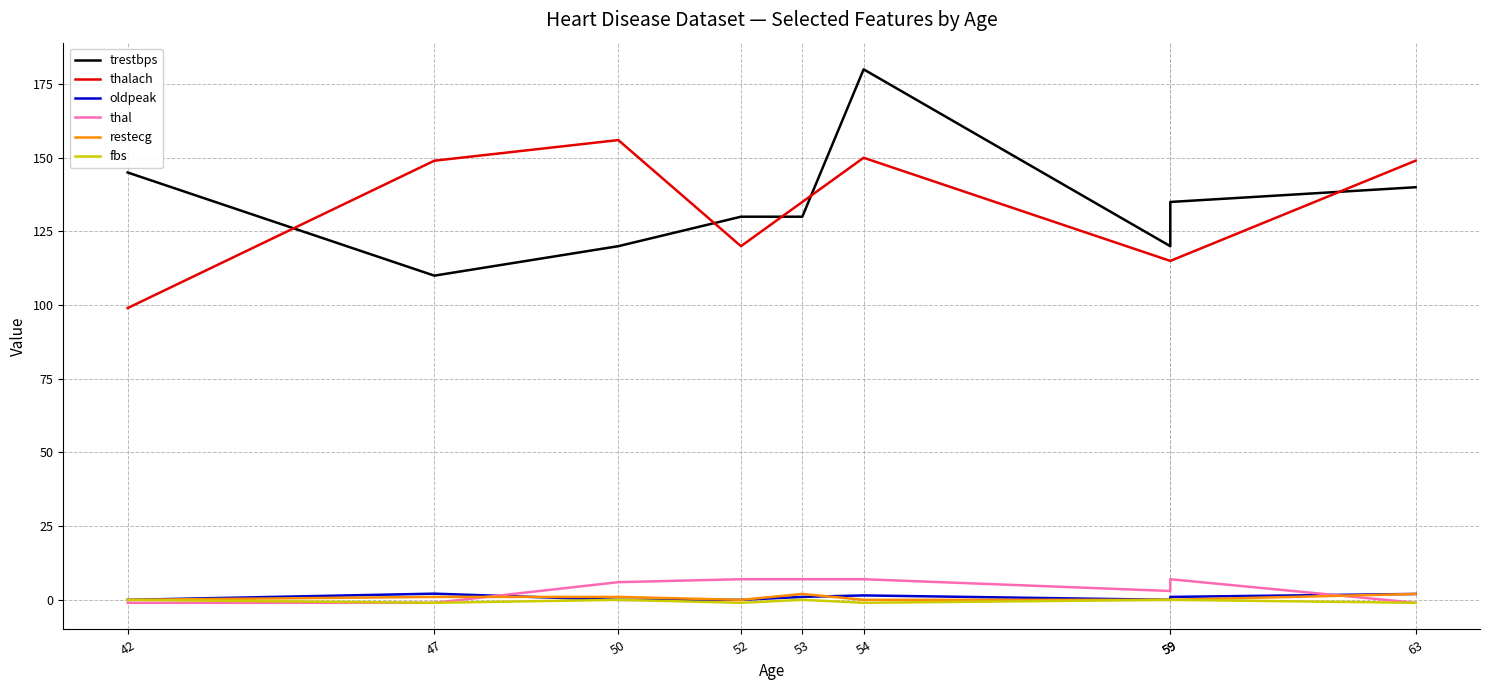

Which series changed the most between 53 and 54?

trestbps